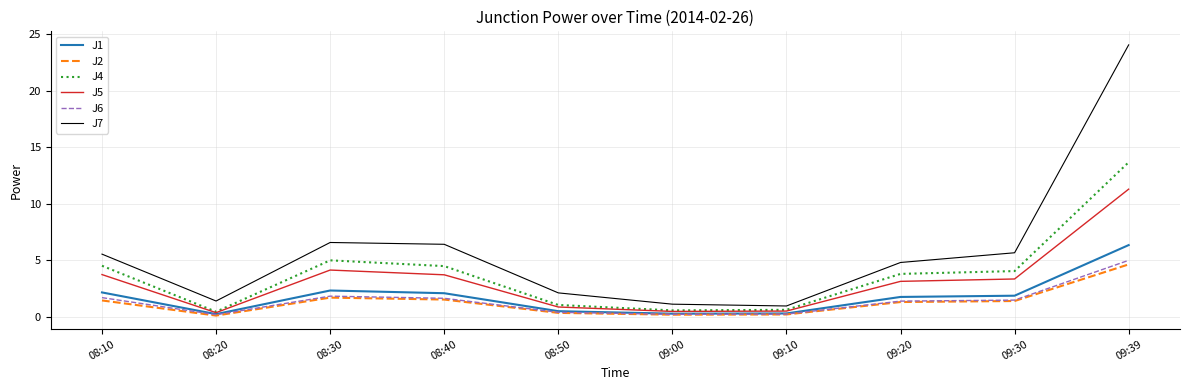

What position from the left is 08:30?

3